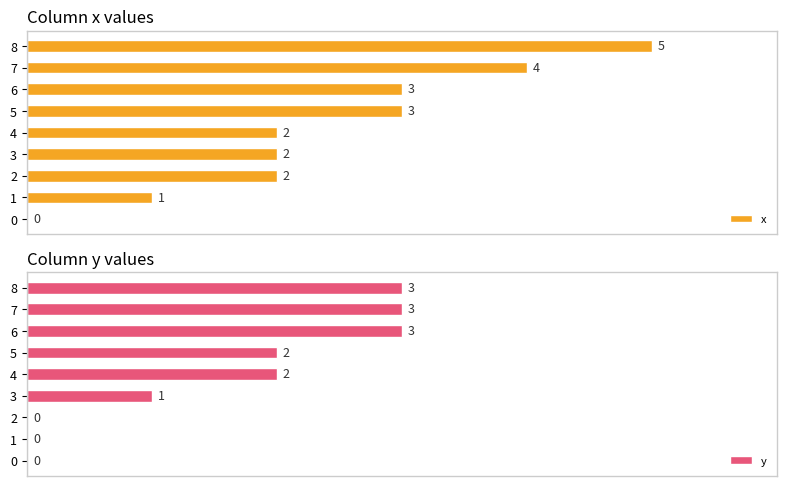

List the series in order of their overall mean, highest first.

x, y